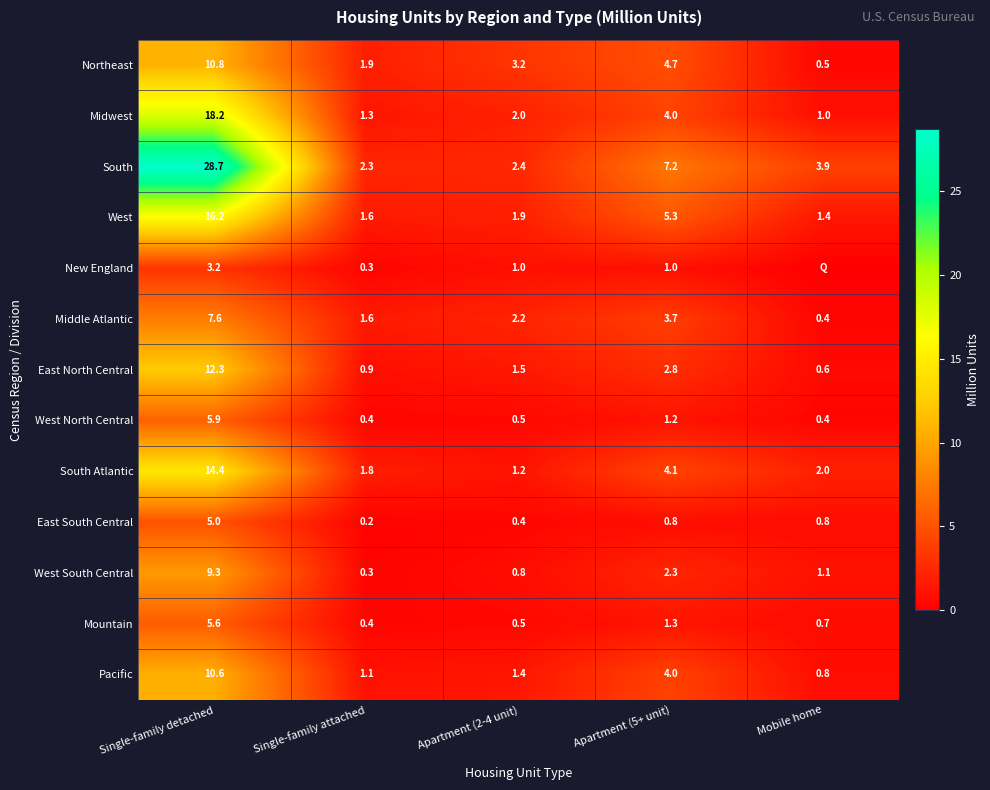

At which label does West North Central reach its peak?

Single-family detached